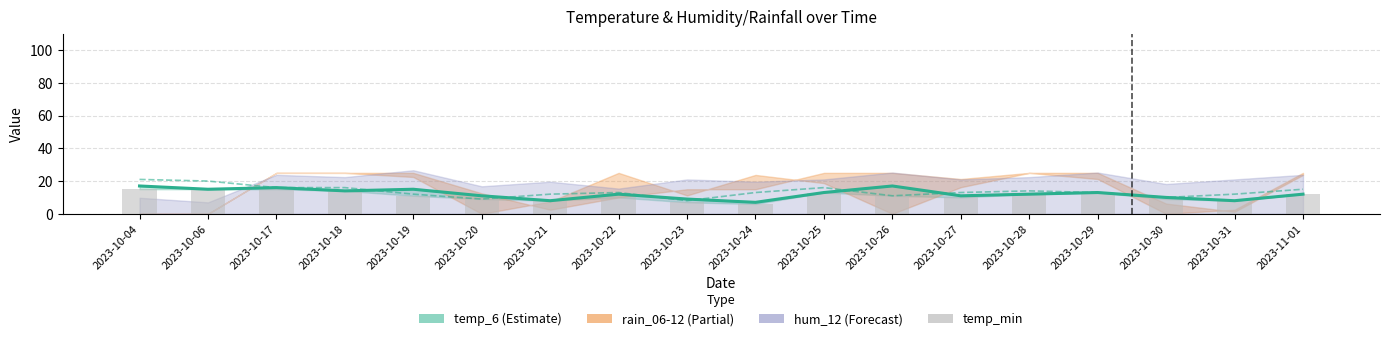

True or false: temp_6 line has a value of 13 at 2023-10-29.

True